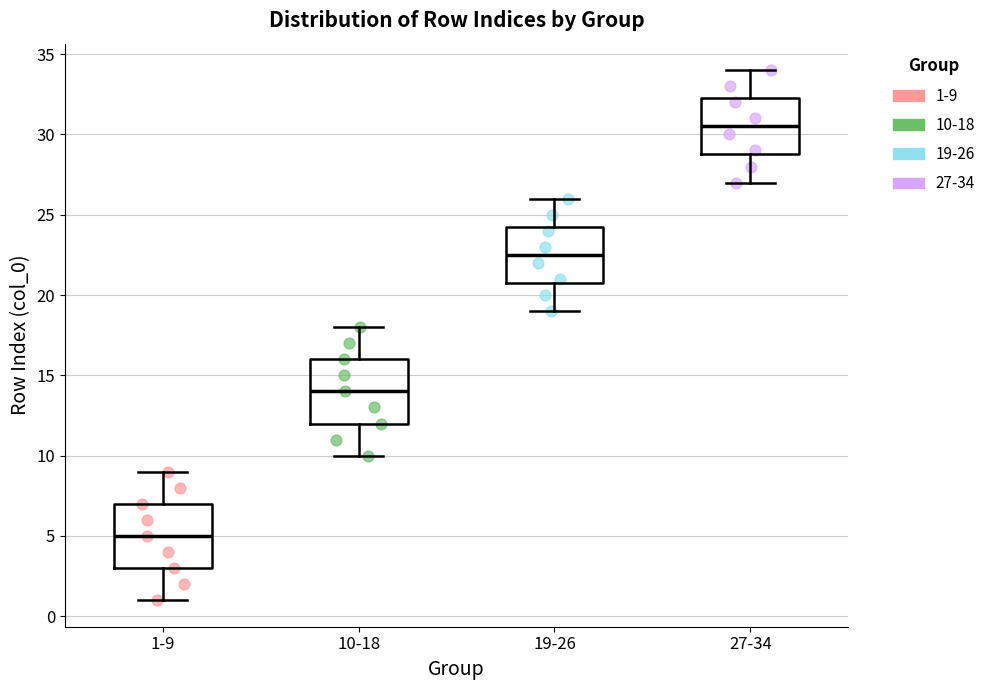

Reading left to right, transcribe this box plot: for each box, give where its median line is, the range the box spans, and where its two whiskers end, as read against the y-axis. The values are not printed on the chart, so give them approximately, as read against the axis.

1-9: median 5.0, box 3.0 to 7.0, whiskers 1.0 to 9.0
10-18: median 14.0, box 12.0 to 16.0, whiskers 10.0 to 18.0
19-26: median 22.5, box 21.0 to 24.5, whiskers 19.0 to 26.0
27-34: median 30.5, box 29.0 to 32.5, whiskers 27.0 to 34.0